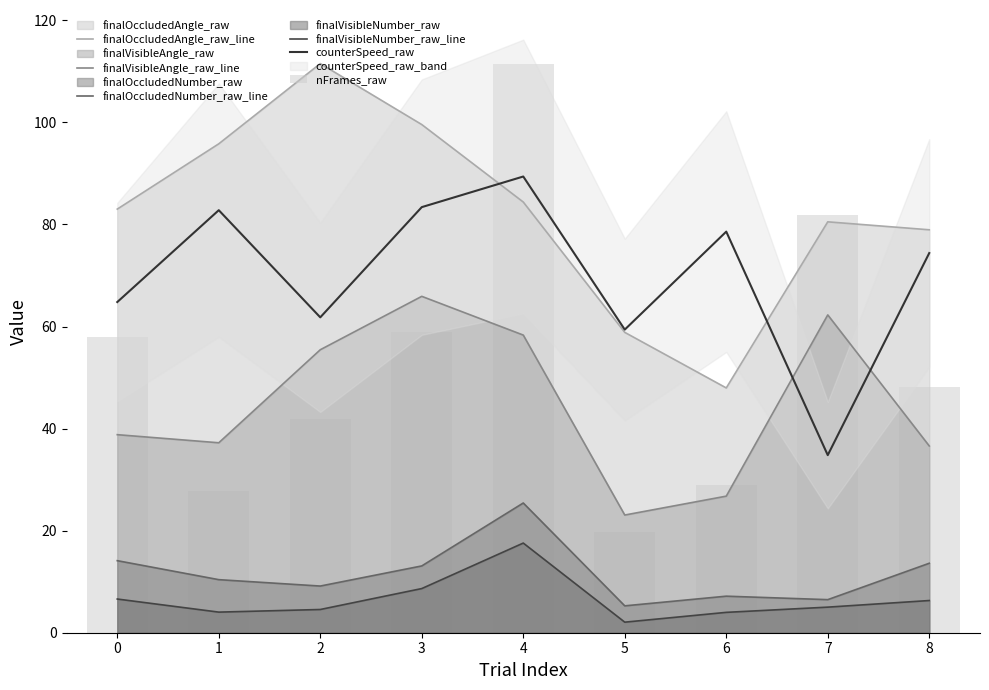

Between 1 and 4, which is larger?

1